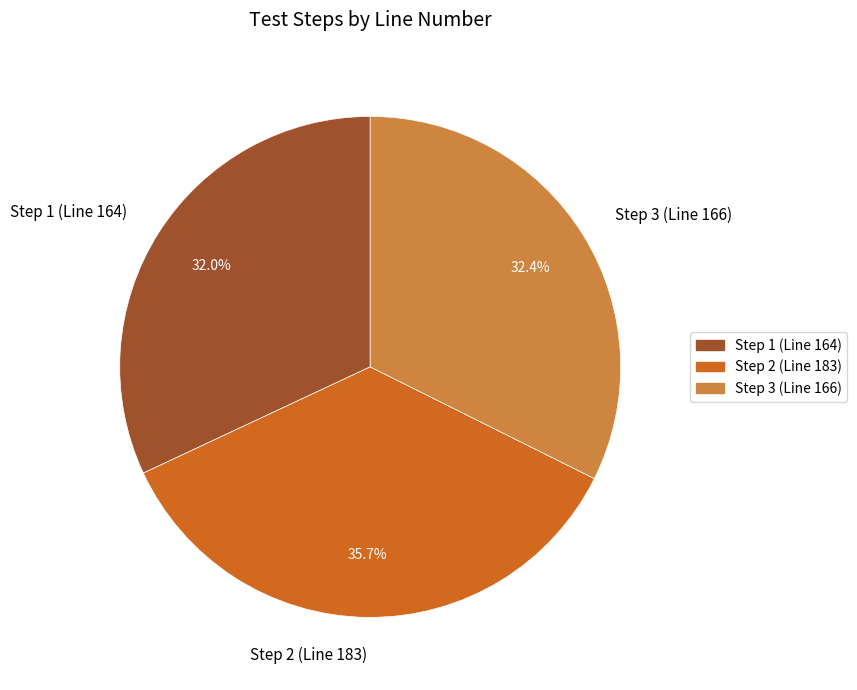

What percentage is NOT represented by Step 1 (Line 164)?

68.0%